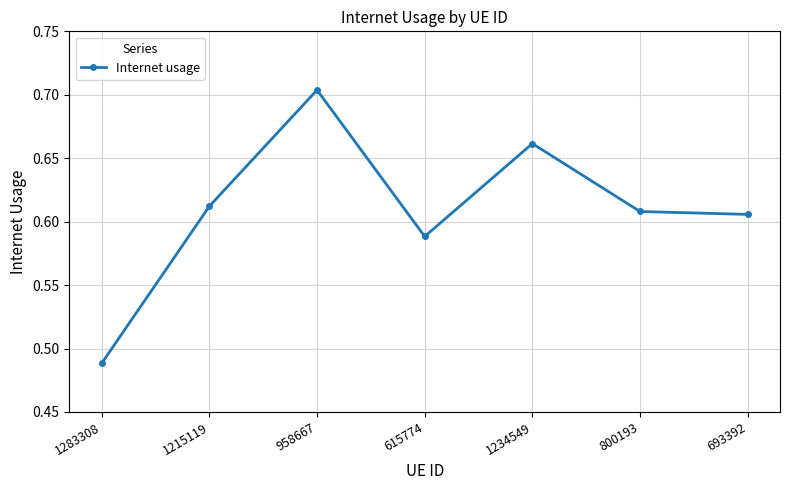

Does the chart have visible grid lines?

Yes